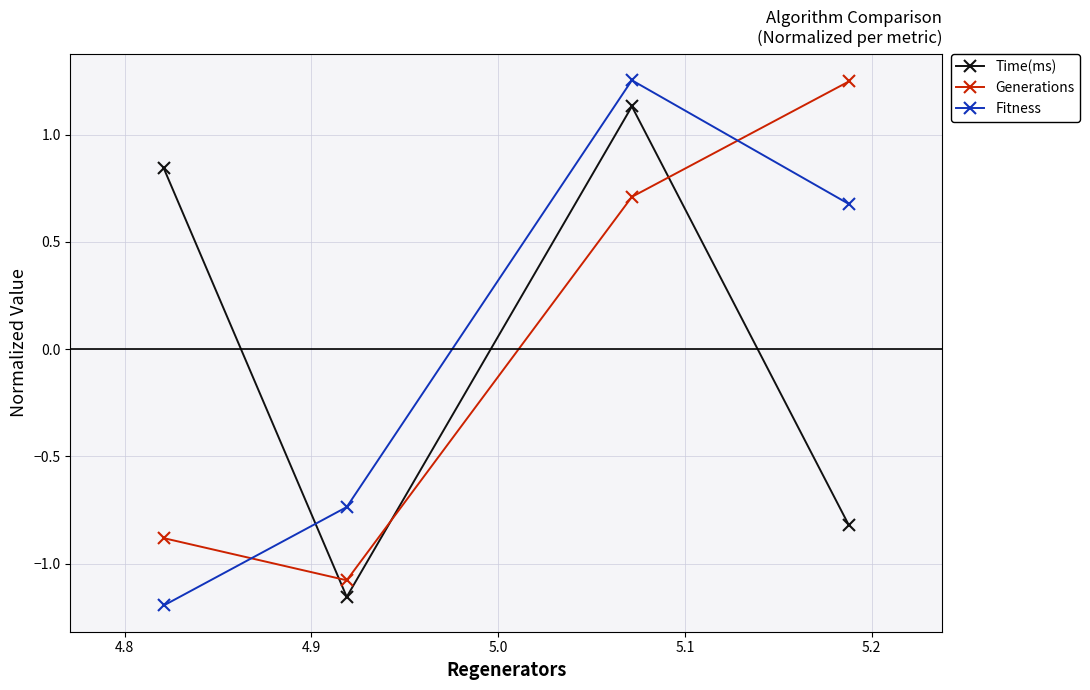

Which series has the largest range (max minus min)?

Fitness